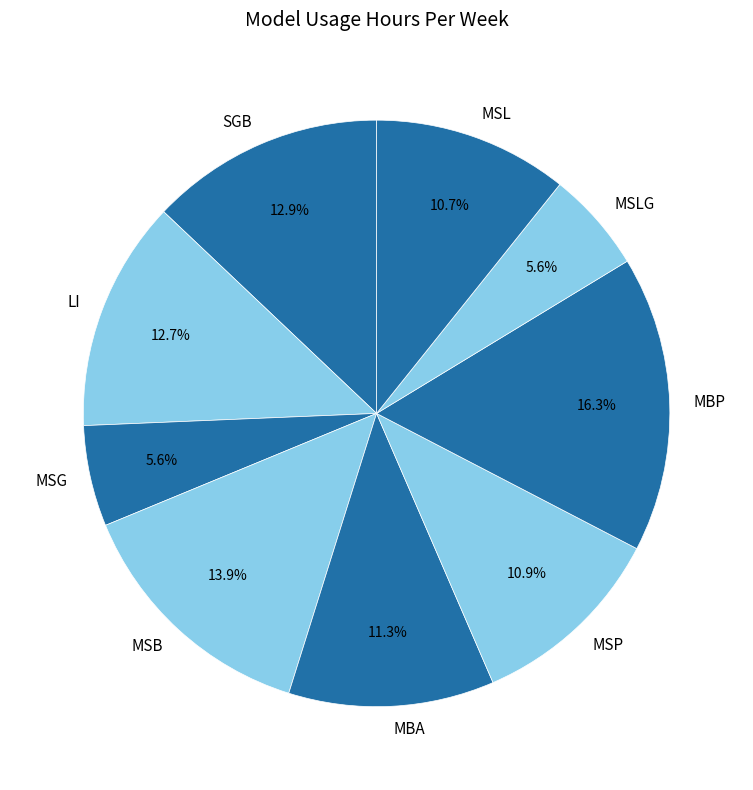

Is there any slice that represents more than half of the pie?

No